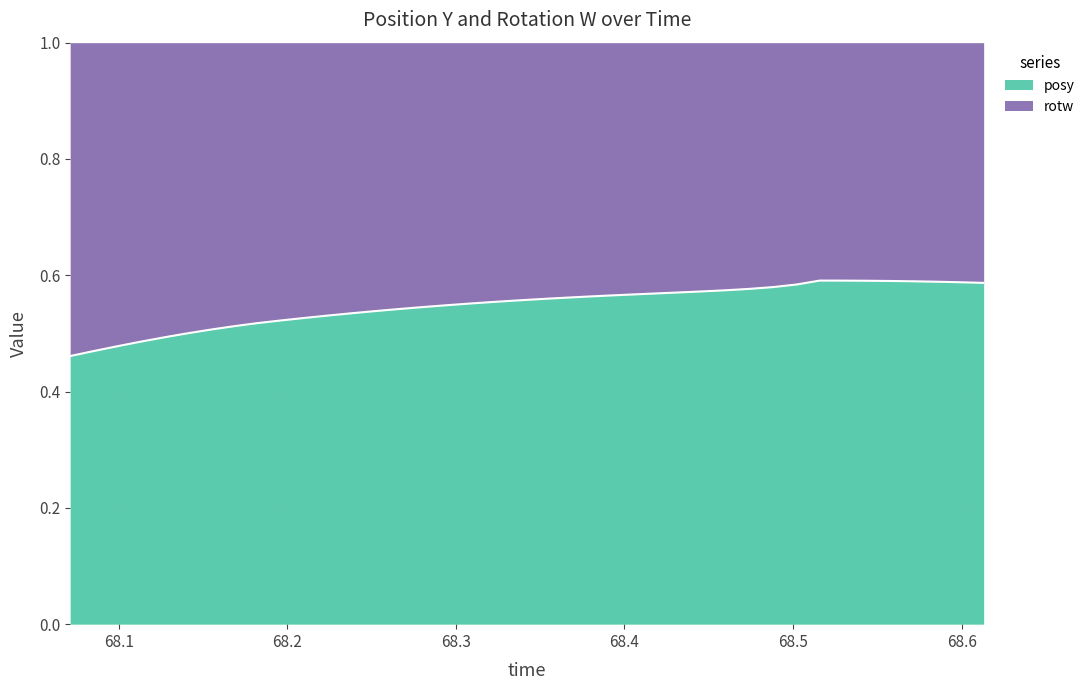

True or false: there are more than 0 points higher than both neighbors.

True